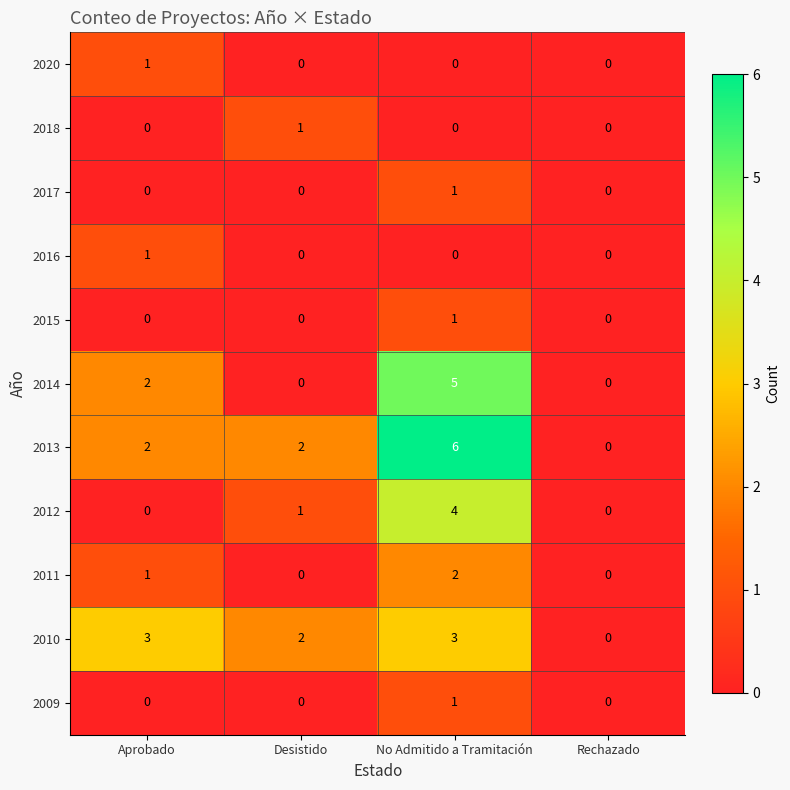

How many positive values does the 2013 series have?

3